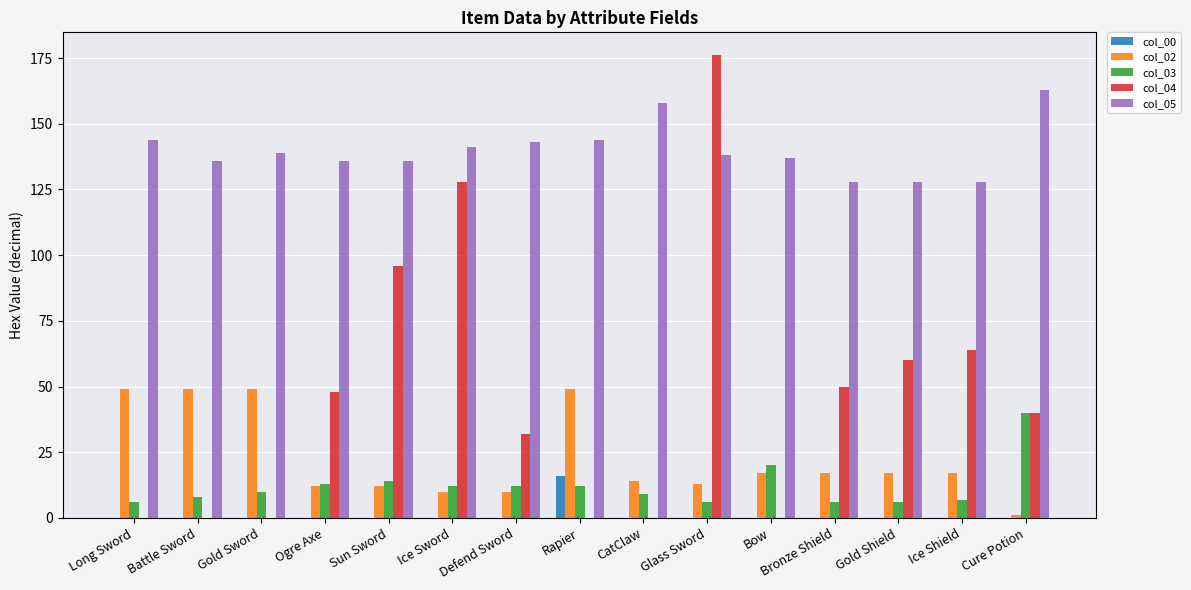

The col_05 series shows 82 at Ogre Axe. True or false?

False